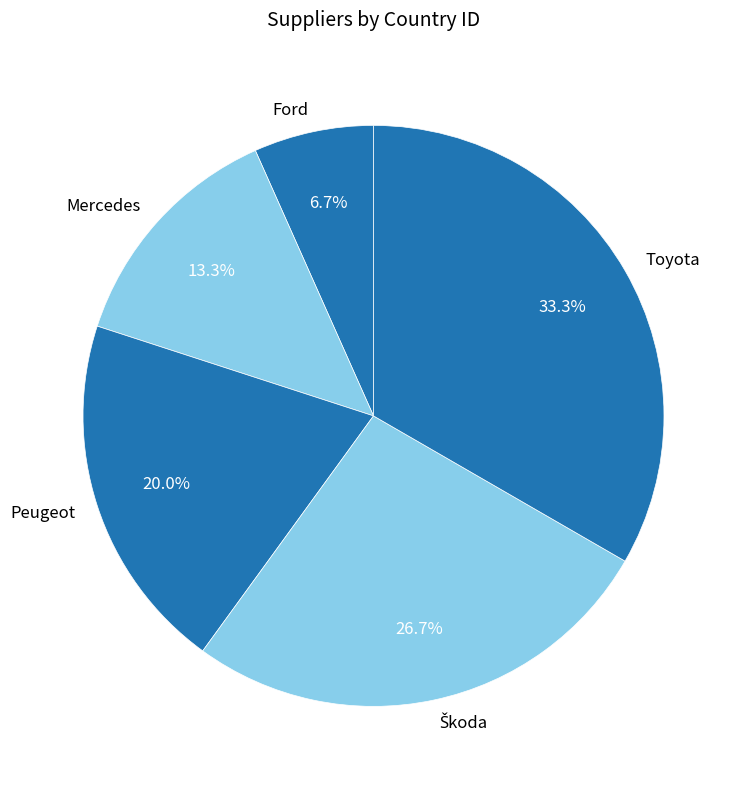

How many slices are in this pie chart?

5